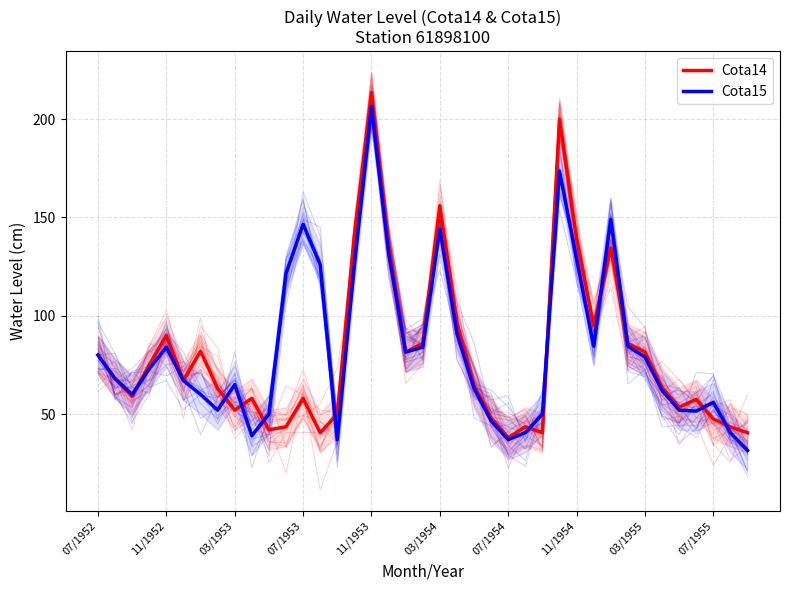

The value of Cota14 at 25 is 43.5. True or false?

True